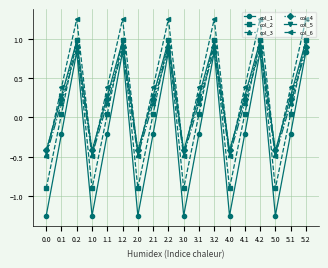

What is the label of the 9th point from the left?

2.2